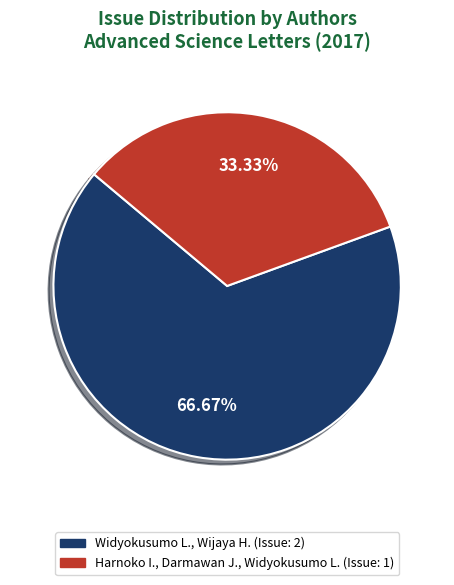

What percentage do Harnoko I., Darmawan J., Widyokusumo L. and Widyokusumo L., Wijaya H. together represent?

100.0%